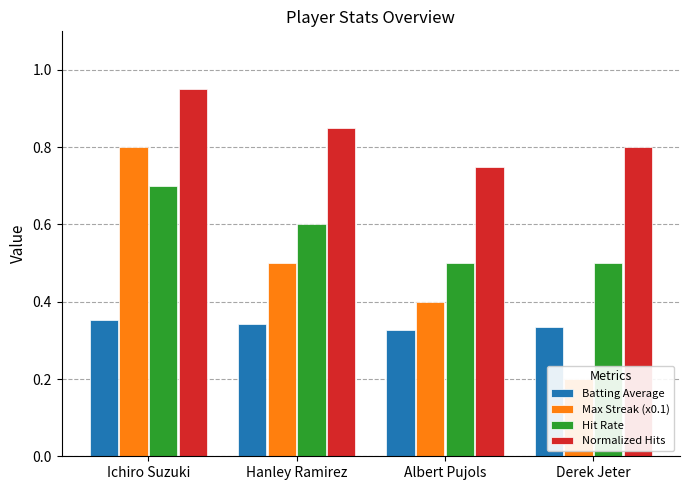

Is it true that Normalized Hits equals 0.8 at Albert Pujols?

True